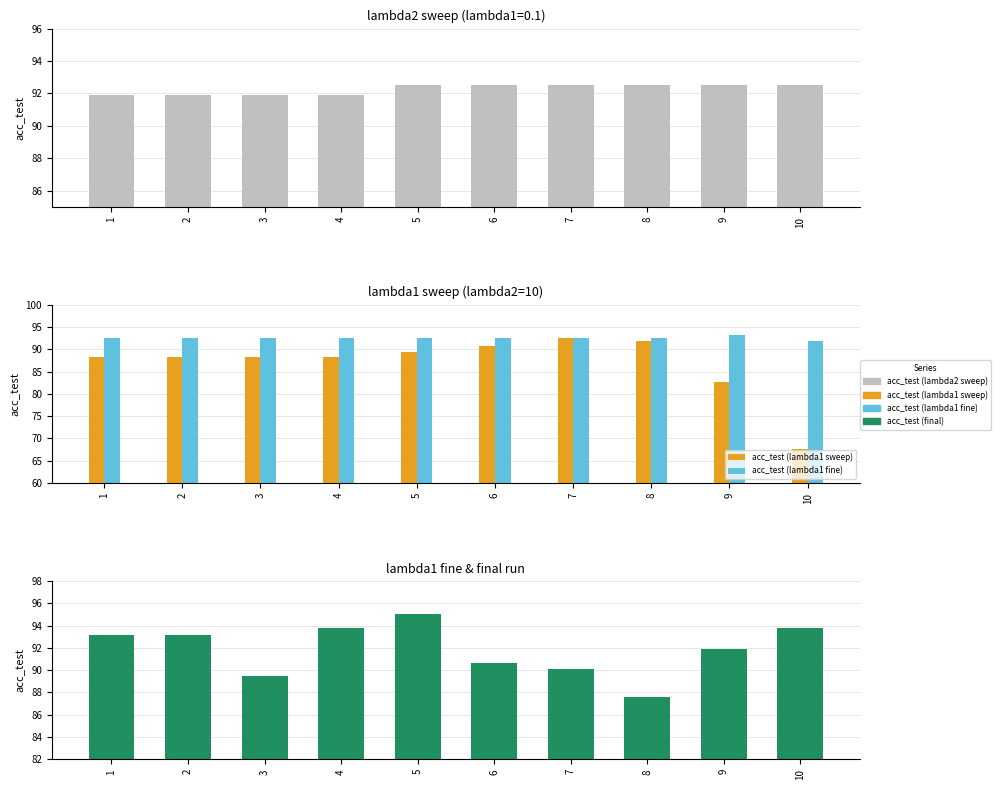

Reading left to right, extract all data points from this chart.

acc_test (lambda2 sweep): 1=91.9	2=91.9	3=91.9	4=91.9	5=92.5	6=92.5	7=92.5	8=92.5	9=92.5	10=92.5
acc_test (lambda1 sweep): 1=88.2	2=88.2	3=88.2	4=88.2	5=89.4	6=90.7	7=92.5	8=91.9	9=82.6	10=67.7
acc_test (lambda1 fine): 1=92.5	2=92.5	3=92.5	4=92.5	5=92.5	6=92.5	7=92.5	8=92.5	9=93.2	10=91.9
acc_test (final): 1=93.2	2=93.2	3=89.4	4=93.8	5=95.0	6=90.7	7=90.1	8=87.6	9=91.9	10=93.8